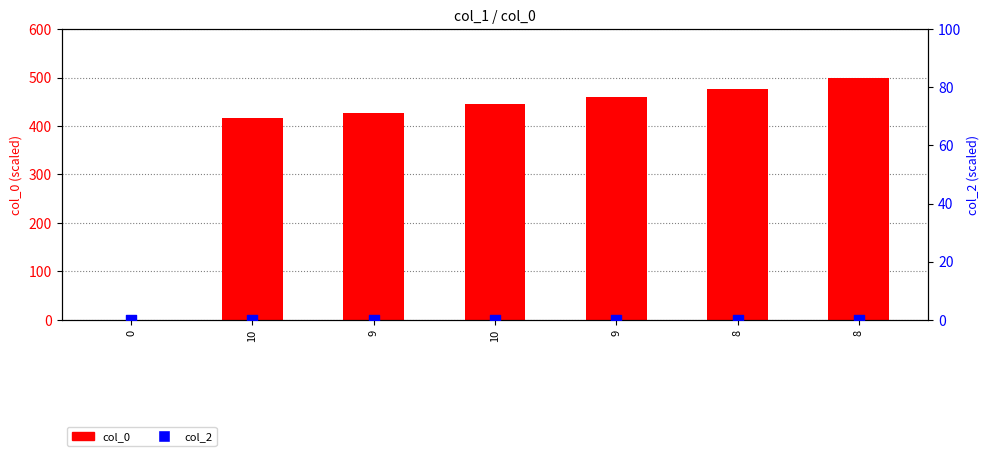

Which series reaches the maximum Y coordinate?

col_0